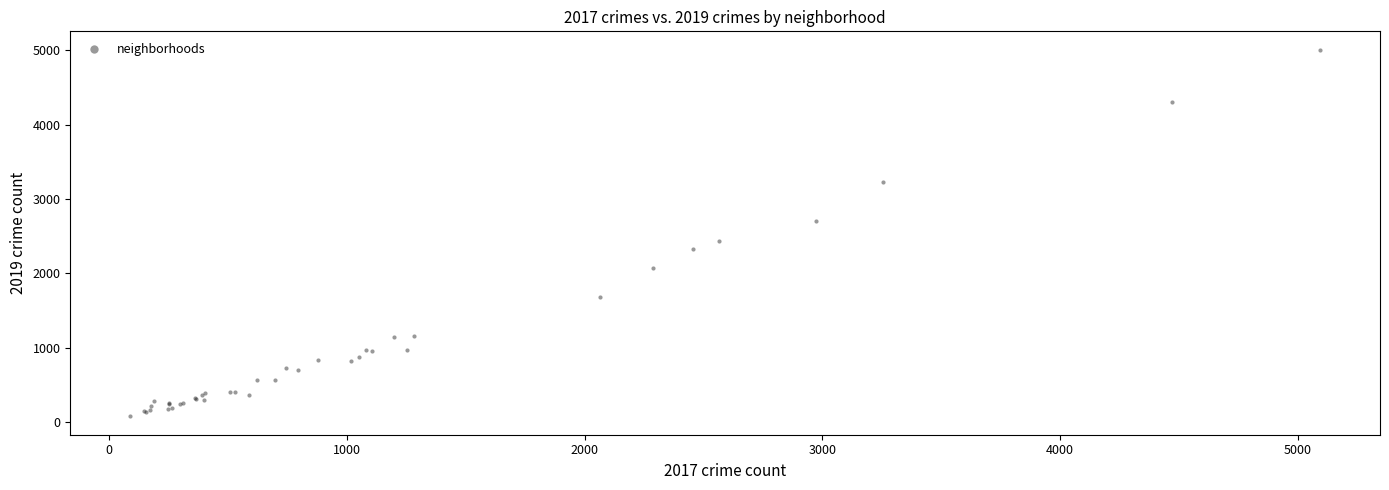

What Y value in the scatter plot is closest to 2542?

2441